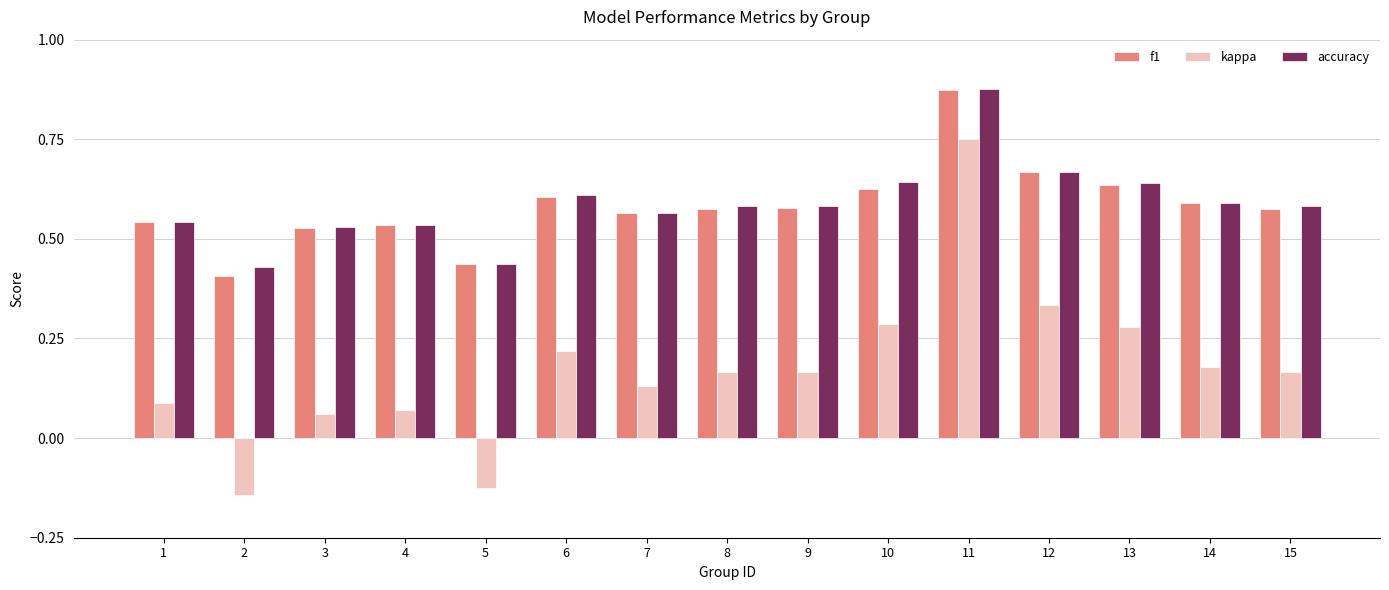

At how many categories does at least one series exceed 0?

15